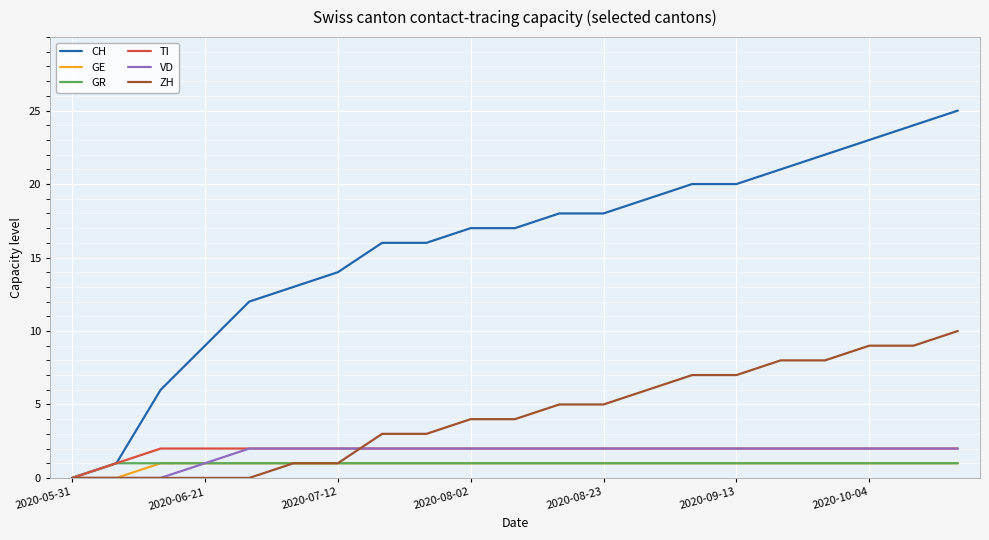

Which series has the largest total across all categories?

CH